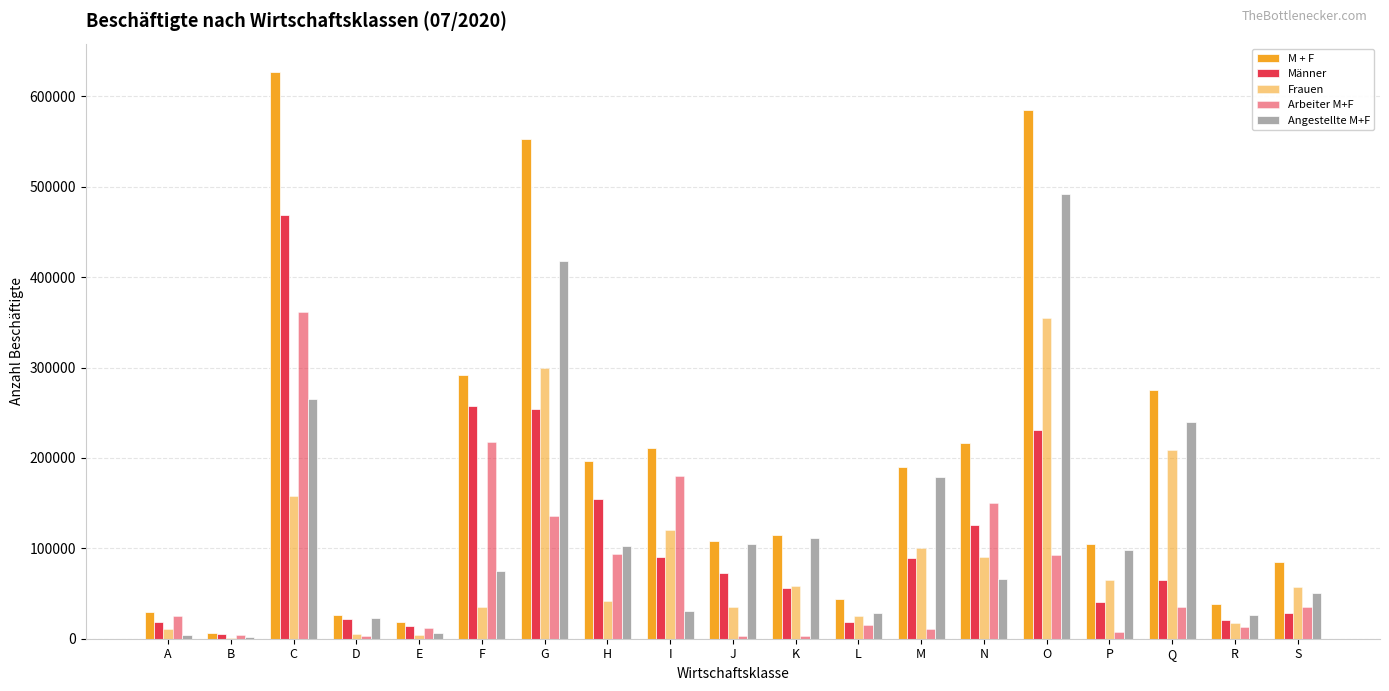

At R, list the series in order from smallest to largest.

Arbeiter M+F, Frauen, Männer, Angestellte M+F, M + F